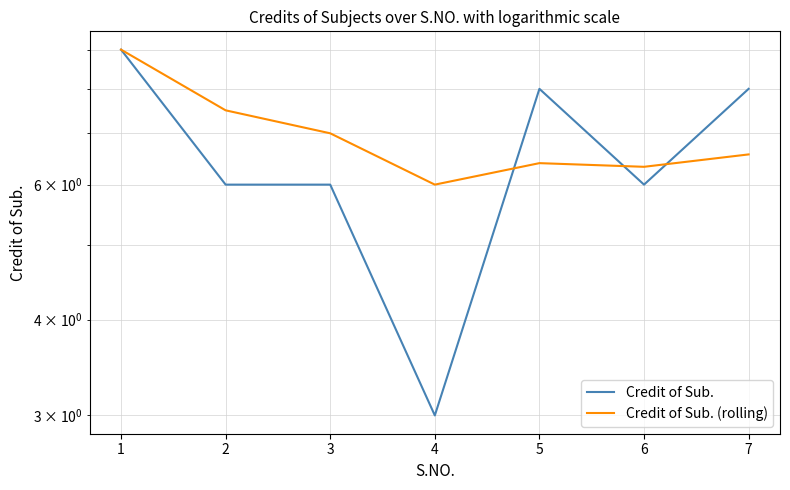

How many interior local peaks does the Credit of Sub. series have?

1